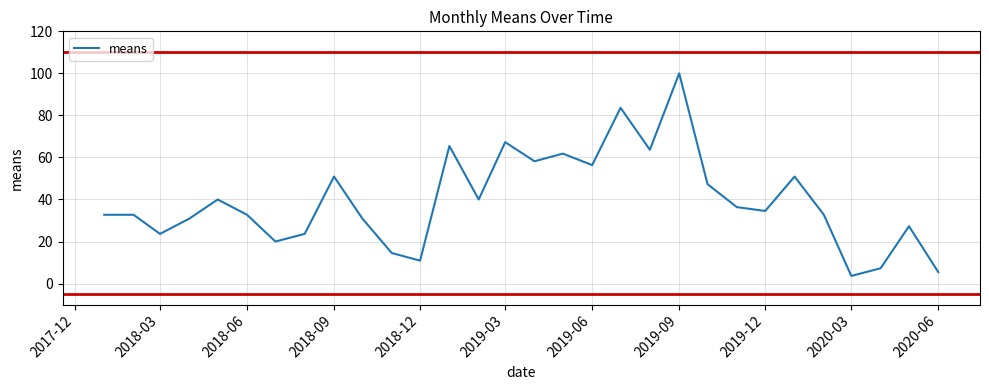

What is the smallest value displayed?

3.6